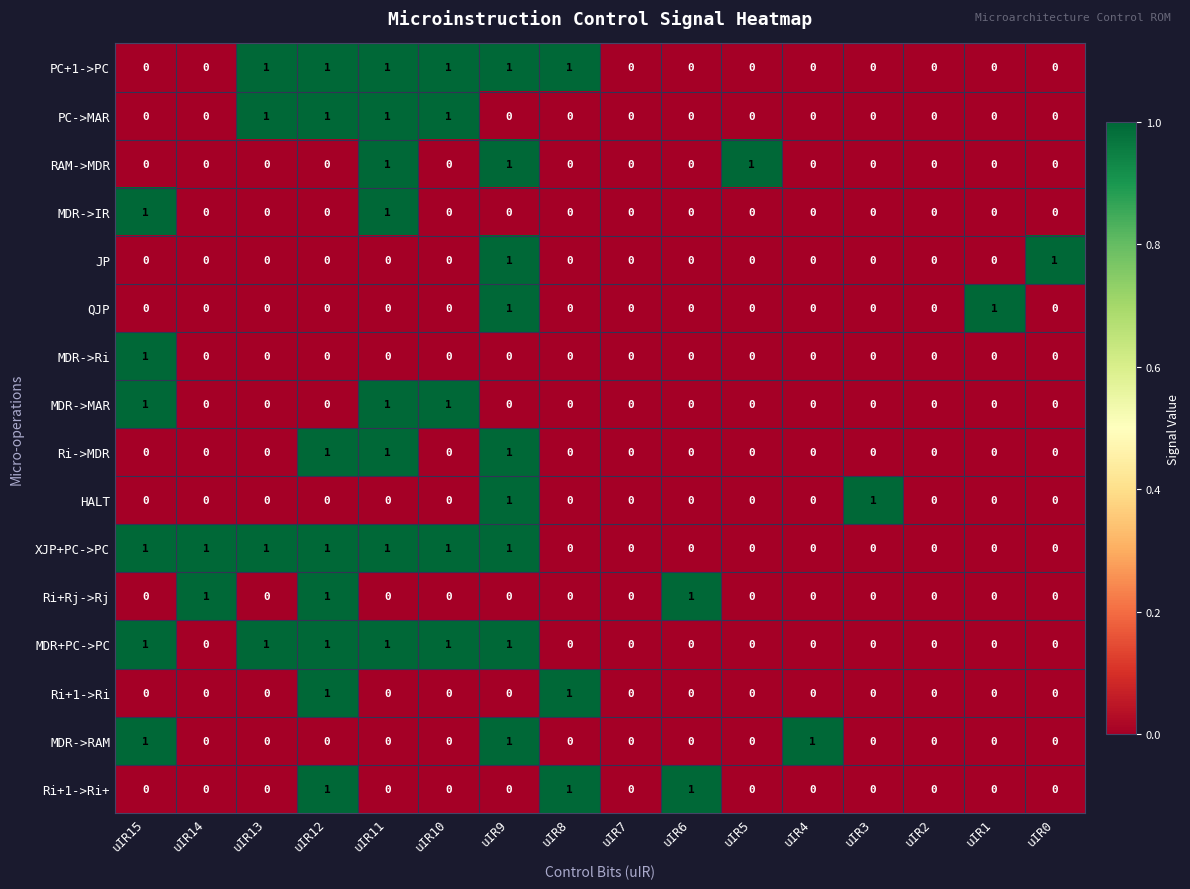

Count the number of data series in this chart.

16